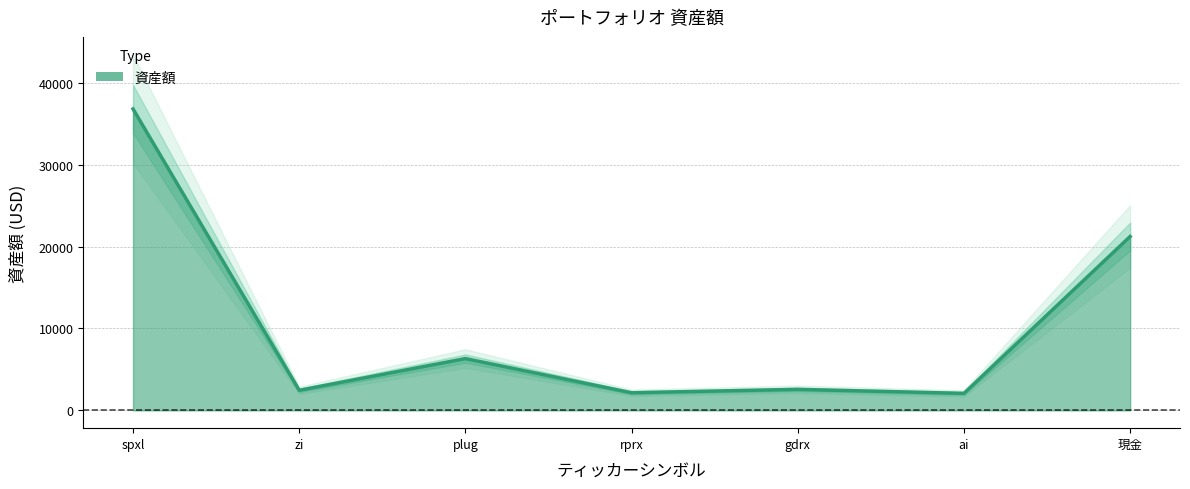

True or false: there are more than 0 points higher than both neighbors.

True